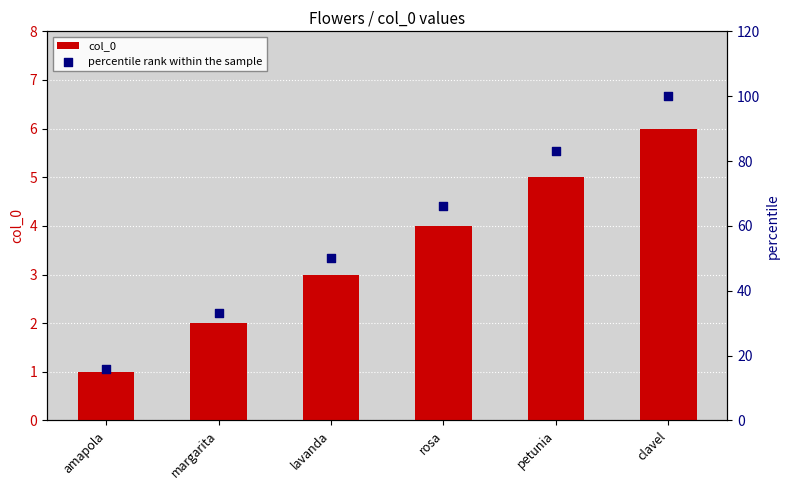

Which series has the largest total across all categories?

percentile rank within the sample